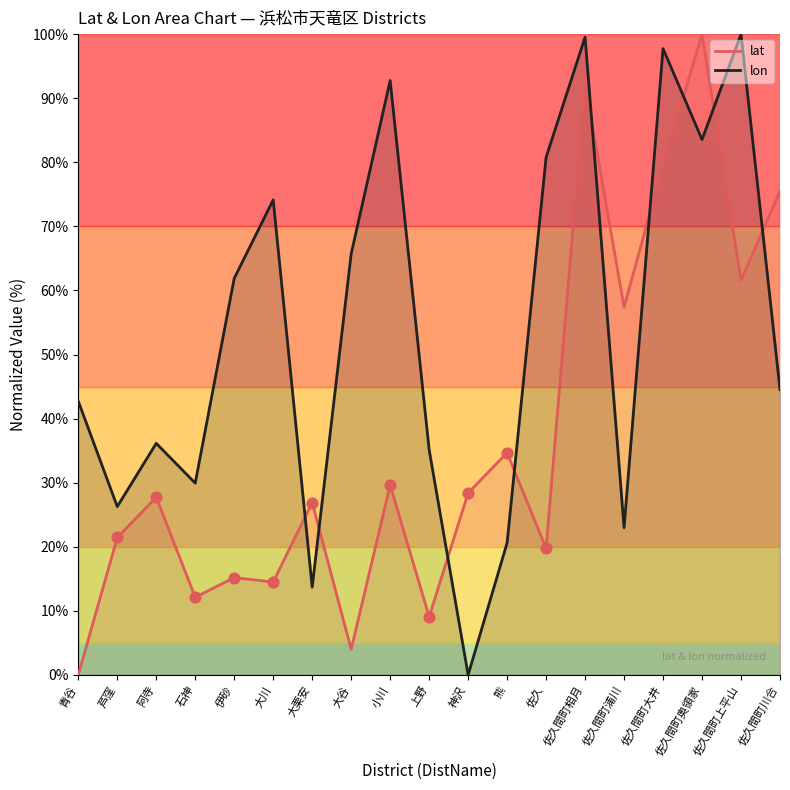

What are all the series names shown in the legend?

lat, lon